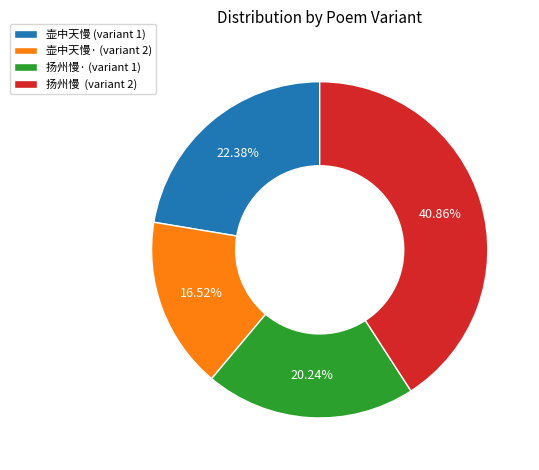

What is the ratio of the value at 扬州慢 (variant 2) to the value at 壶中天慢· (variant 2)?

2.5